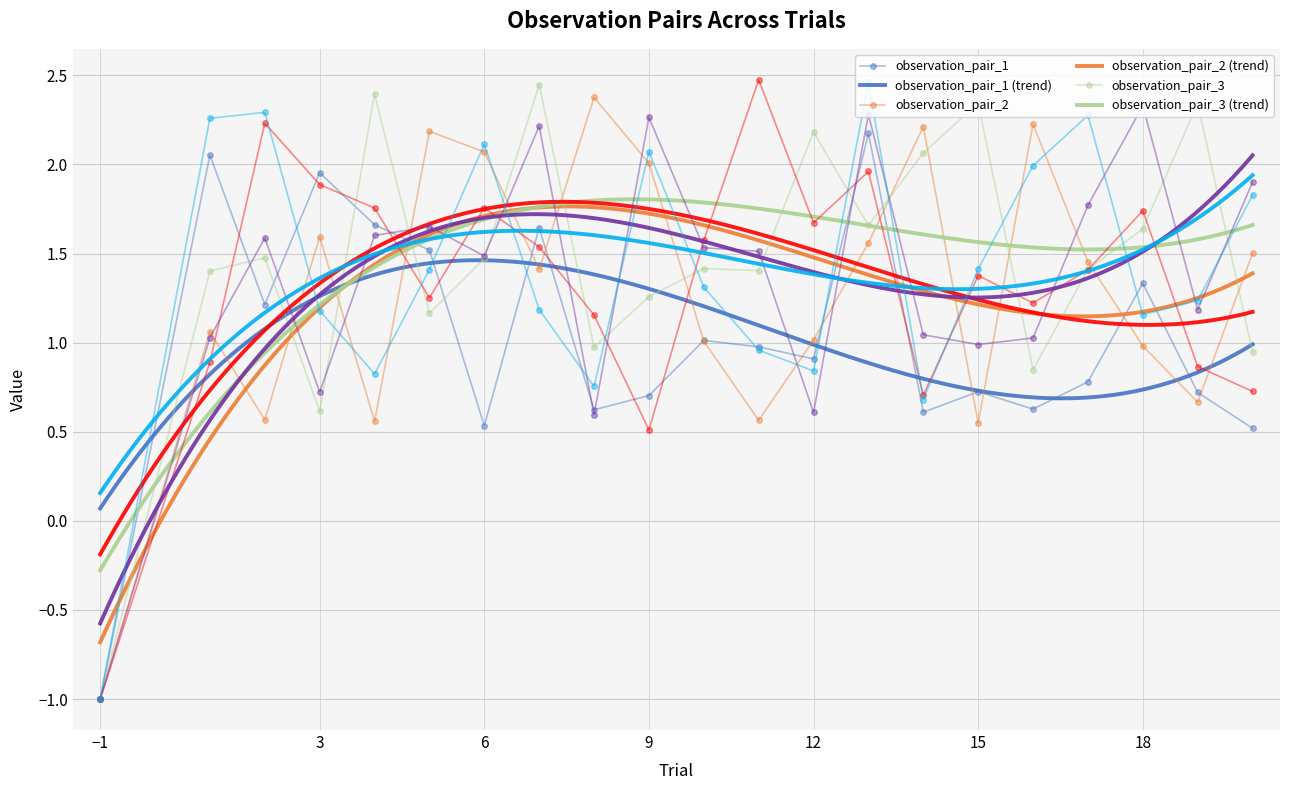

What is the total value across all series at 11?

7.9